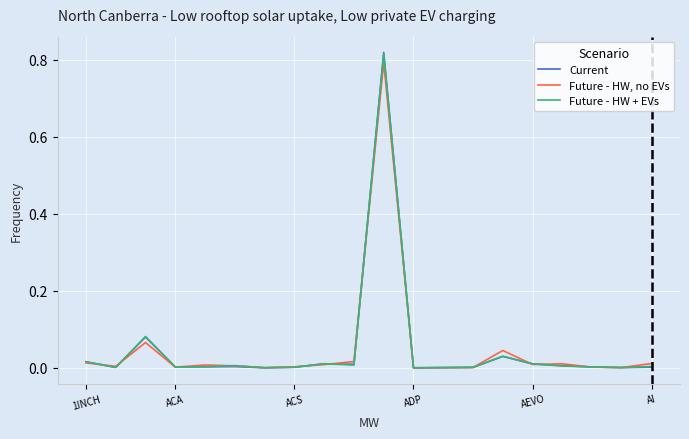

How many lines are shown in the chart?

3